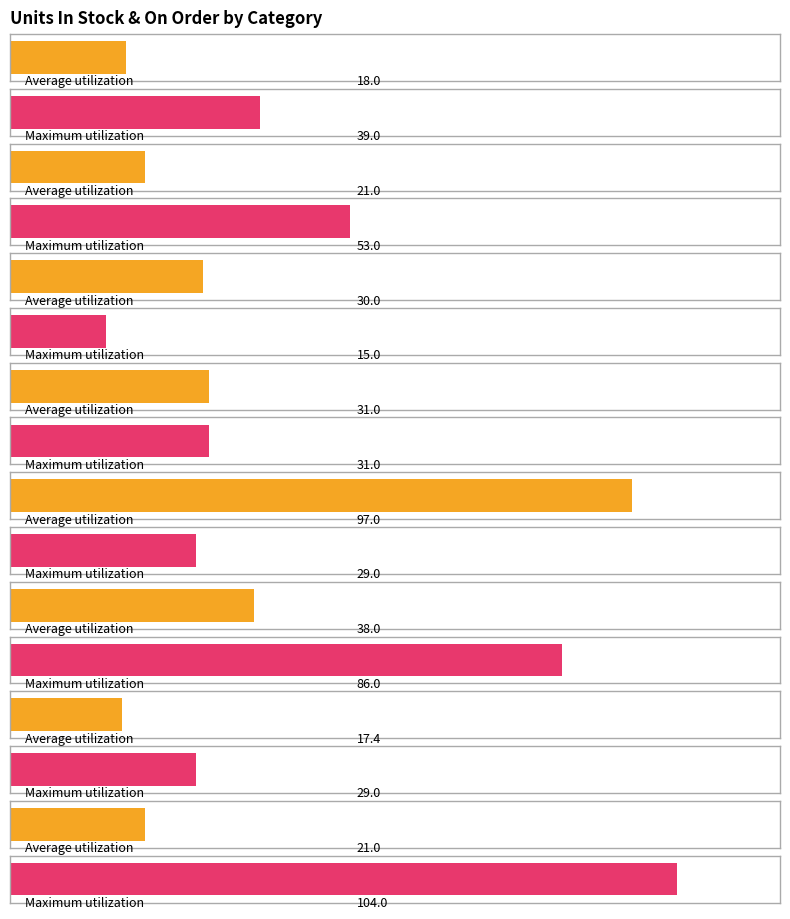

Does the chart contain any negative values?

No